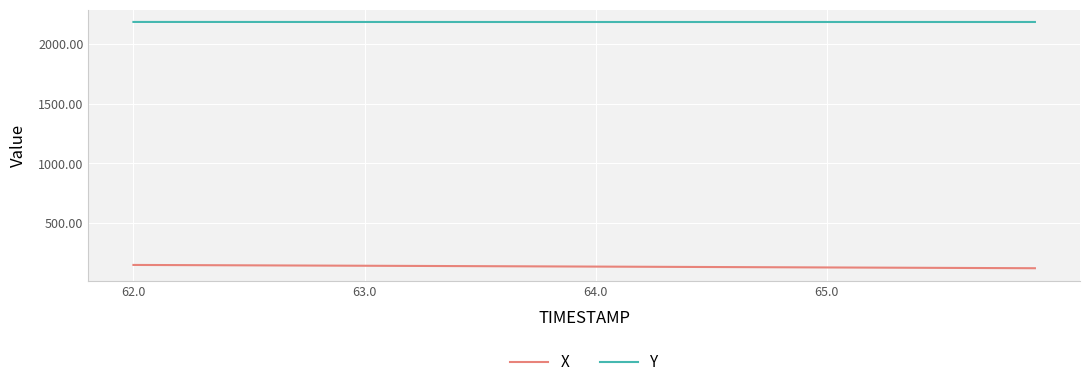

True or false: Y and X intersect in this chart.

False